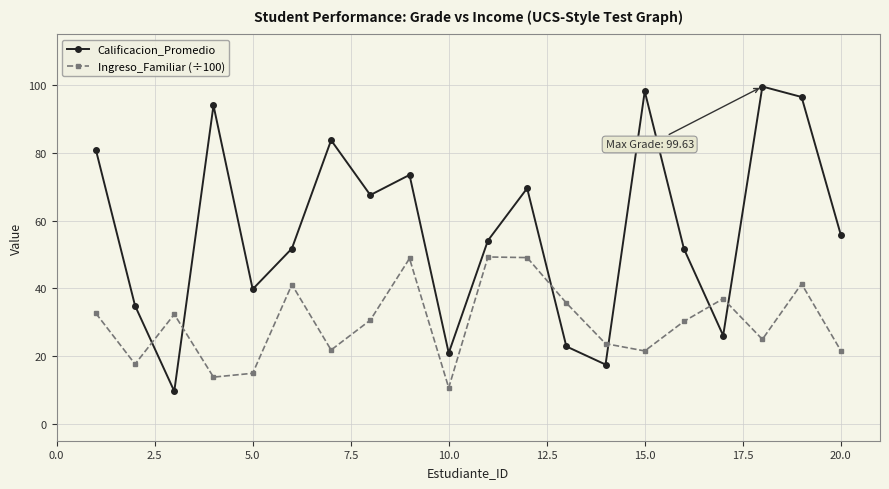

How many intersections are there between Ingreso_Familiar (÷100) and Calificacion_Promedio?

6